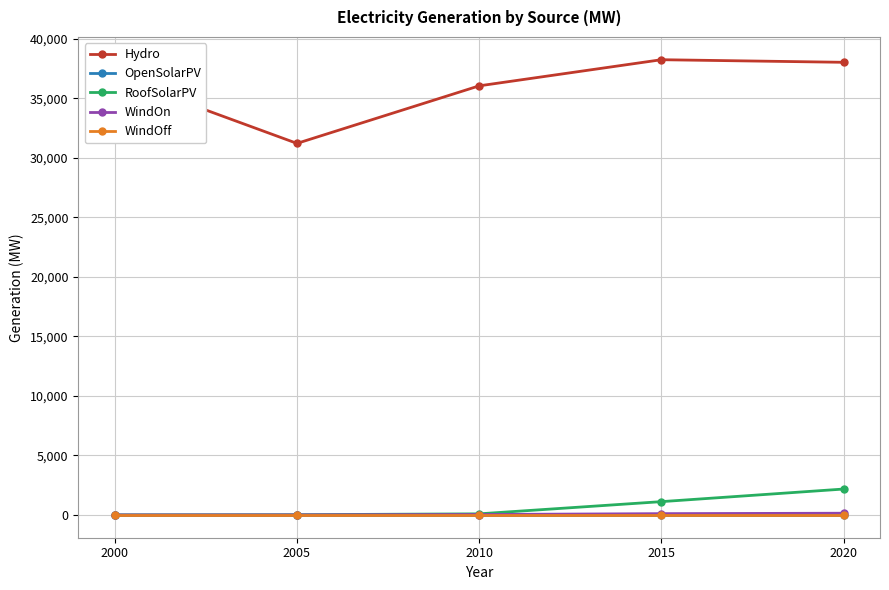

What are all the series names shown in the legend?

Hydro, OpenSolarPV, RoofSolarPV, WindOn, WindOff